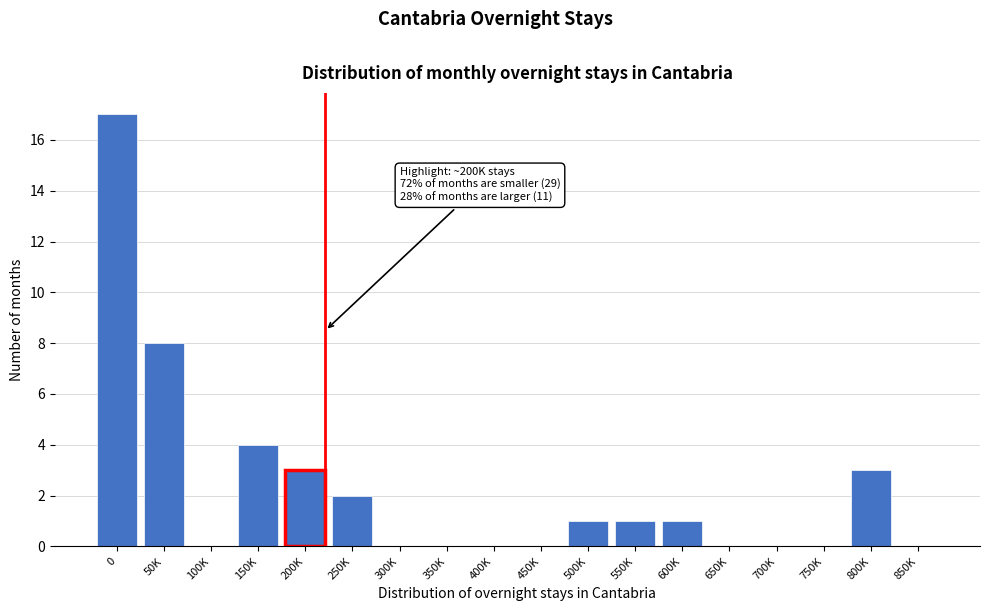

Reading right to left, what are all the values shown in this chart?

850K=0	800K=3	750K=0	700K=0	650K=0	600K=1	550K=1	500K=1	450K=0	400K=0	350K=0	300K=0	250K=2	200K=3	150K=4	100K=0	50K=8	0=17